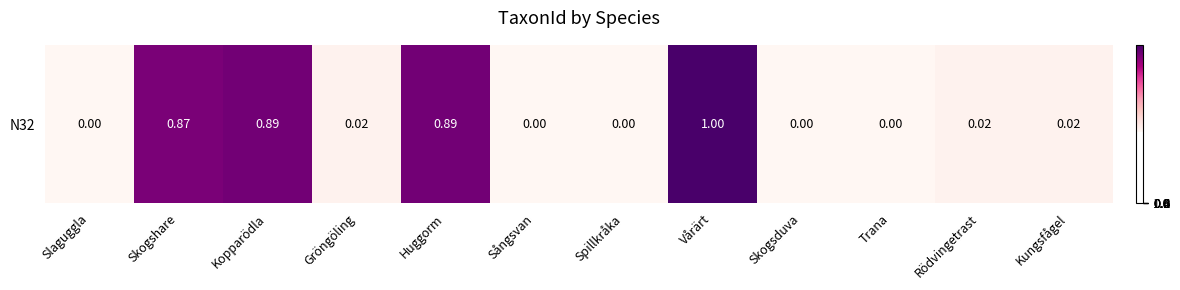

What is the difference between the maximum and second lowest values?

121190